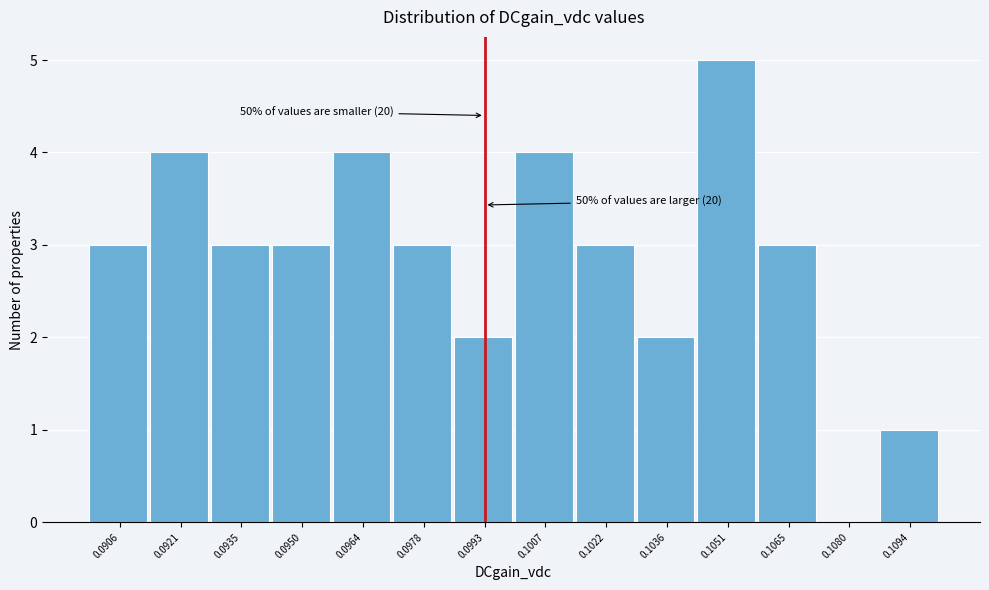

Reading right to left, transcribe all the data shown in this chart.

0.1094=1	0.1080=0	0.1065=3	0.1051=5	0.1036=2	0.1022=3	0.1007=4	0.0993=2	0.0978=3	0.0964=4	0.0950=3	0.0935=3	0.0921=4	0.0906=3